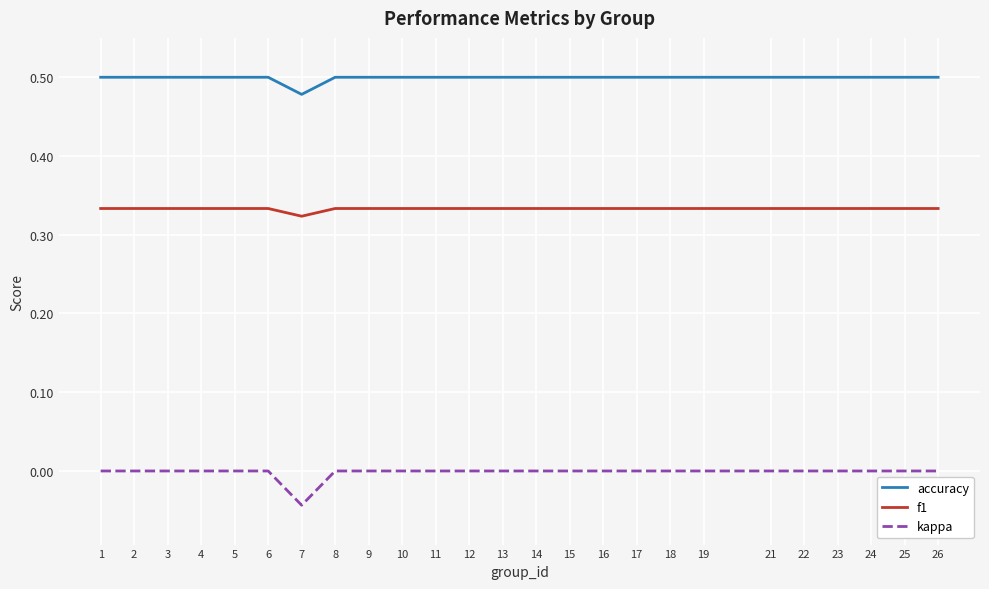

True or false: f1 and kappa cross at least once.

False